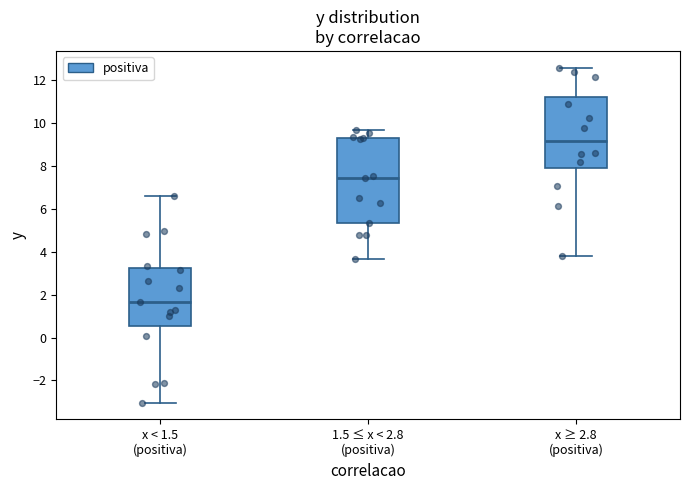

Reading left to right, read every box against the y-axis: the position of its median line, the range the box covers, and the ends of its whiskers. The values are not printed on the chart, so give them approximately, as read against the axis.

x < 1.5 (positiva): median 1.6, box 0.6 to 3.2, whiskers -3.0 to 6.6
1.5 ≤ x < 2.8 (positiva): median 7.4, box 5.4 to 9.4, whiskers 3.6 to 9.6
x ≥ 2.8 (positiva): median 9.2, box 8.0 to 11.2, whiskers 3.8 to 12.6